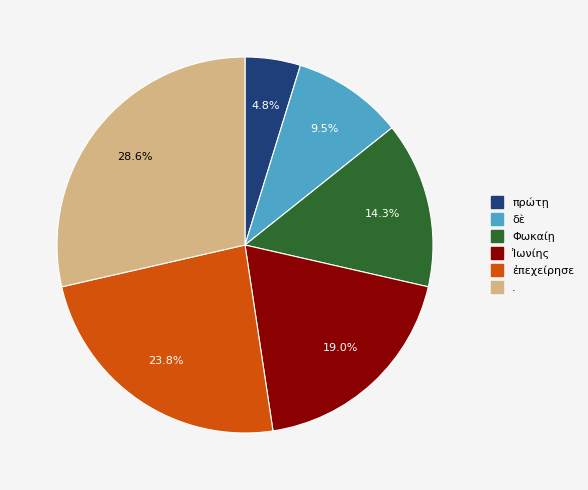

How many slices are in this pie chart?

6